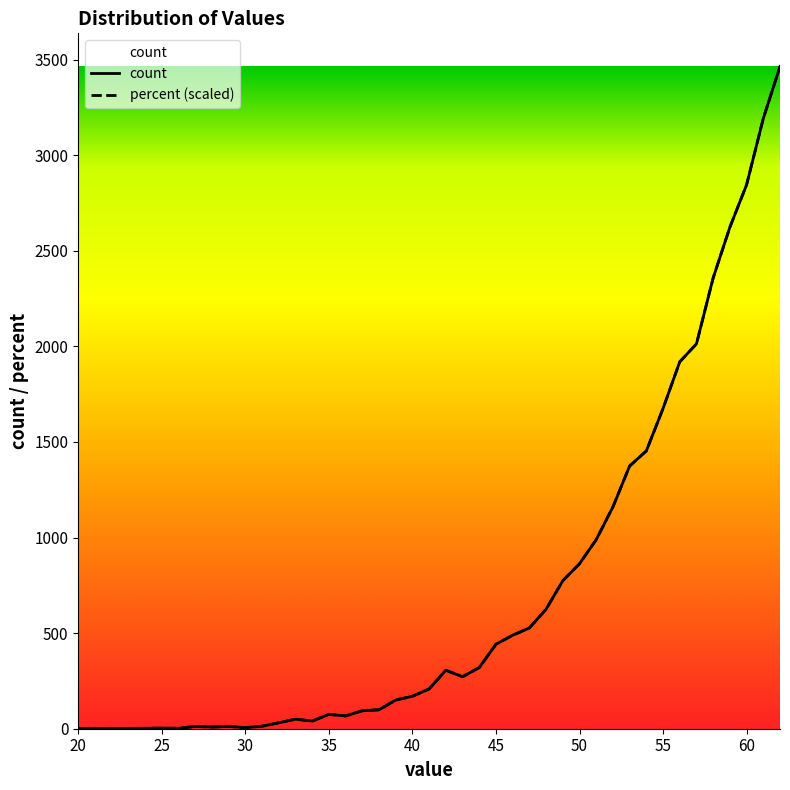

How many data points in percent are above 306?

19